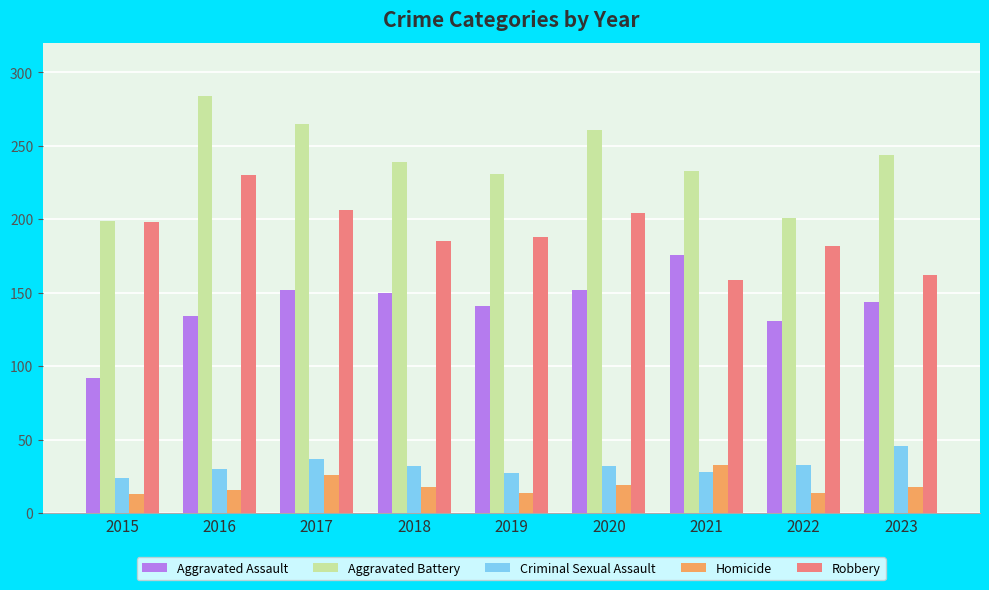

What is the maximum value shown in the chart?

284